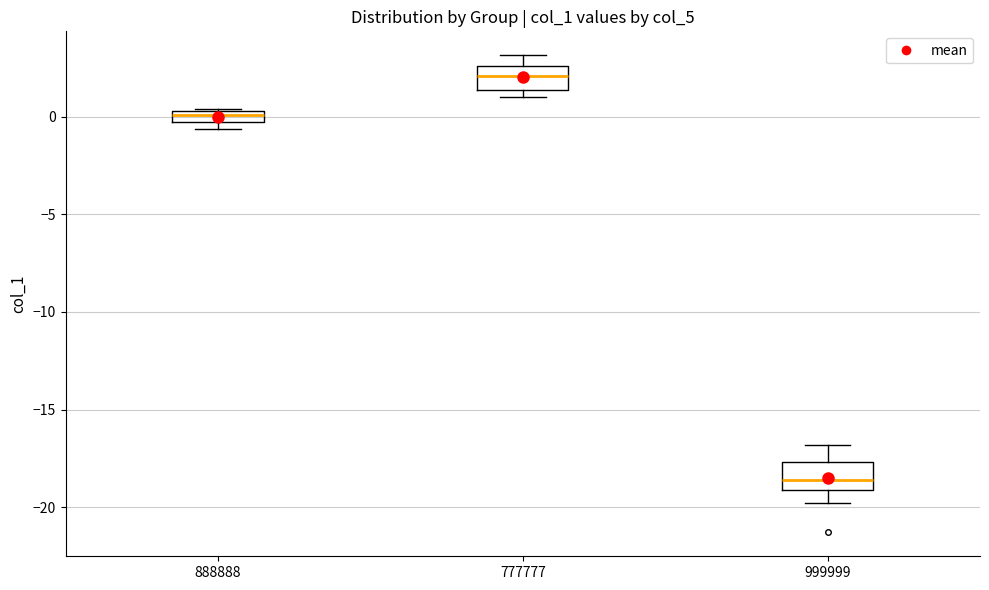

Where is the lower edge of the box at x = 888888 on the y-axis? The values are not printed on the chart, so give them approximately, as read against the axis.

-0.5